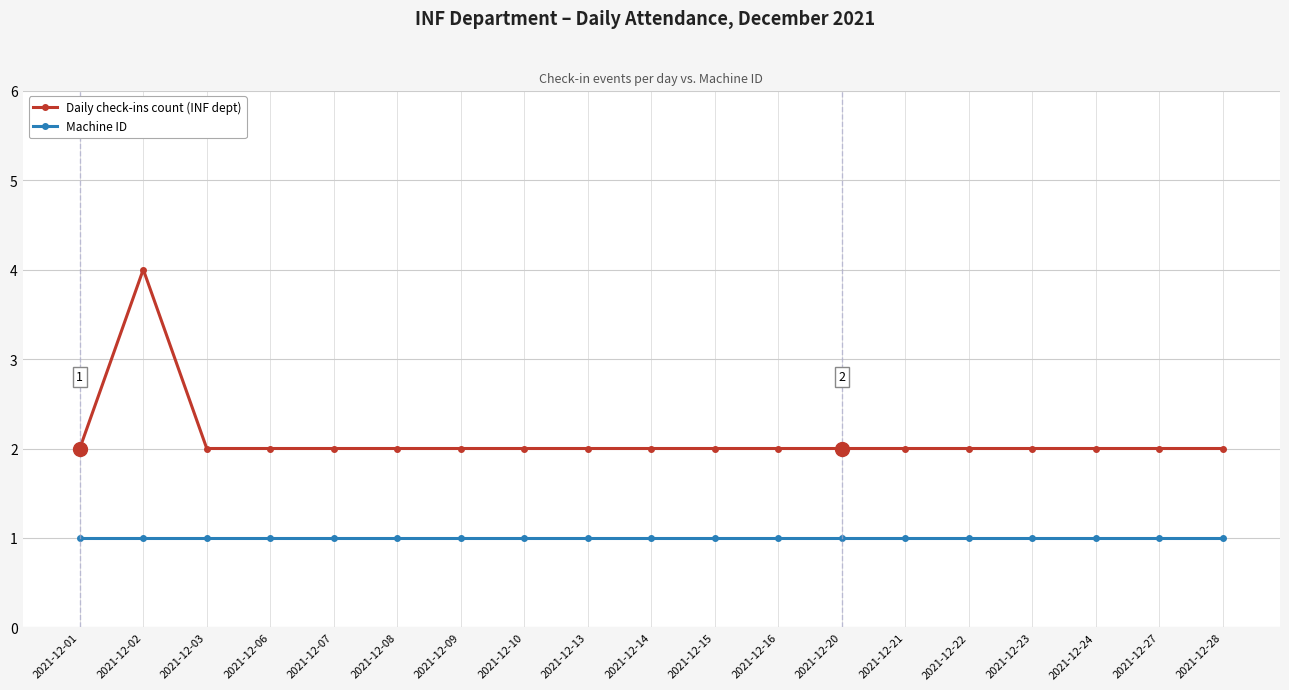

Is the value of Machine ID at 2021-12-24 greater than the value of Daily check-ins count (INF dept) at 2021-12-10?

No